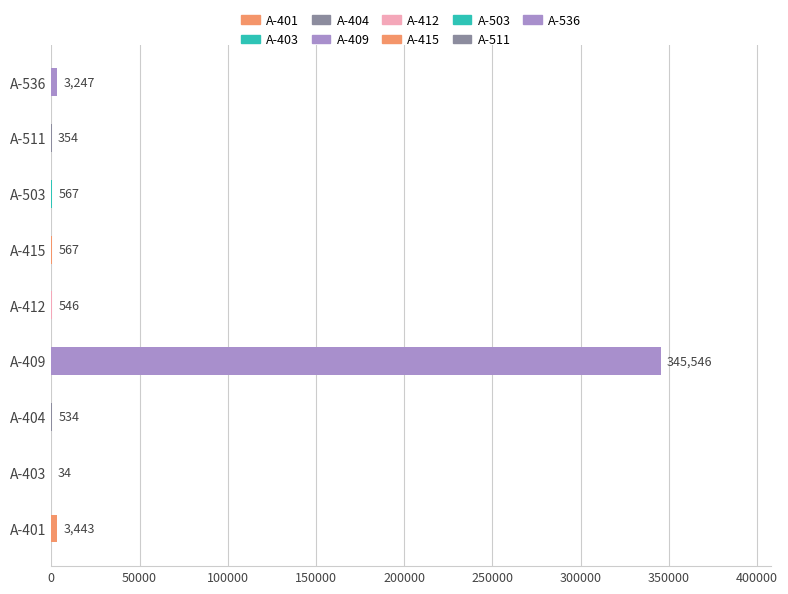

Which has a higher value, A-409 or A-403?

A-409